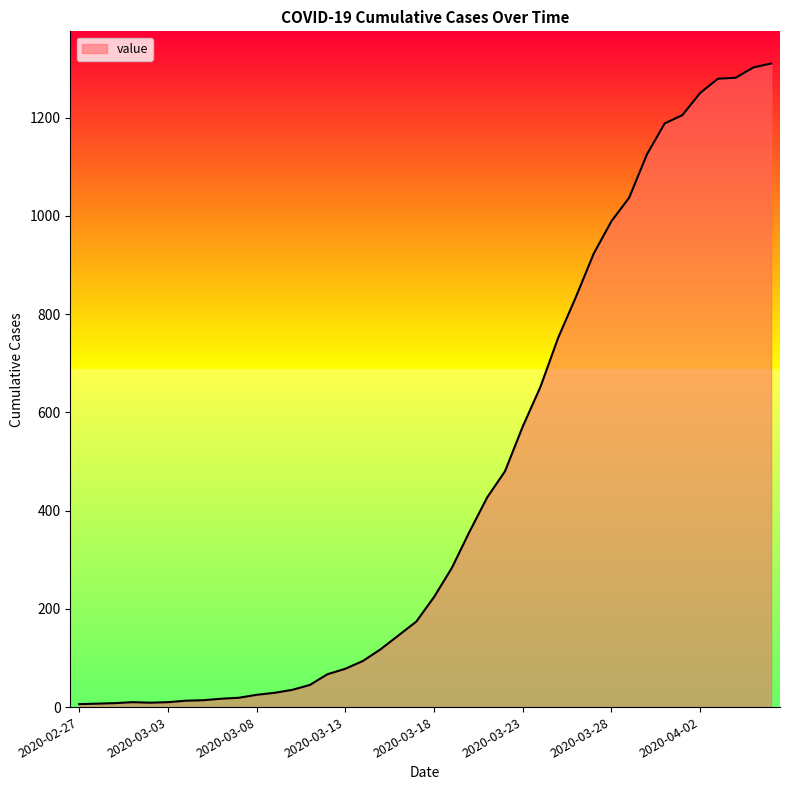

What is the difference between the maximum and minimum values?

1304